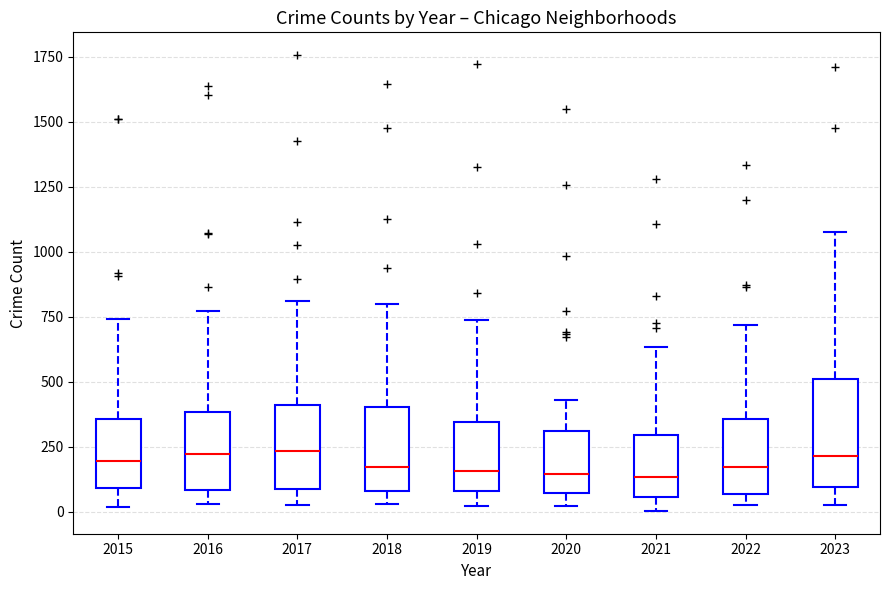

Which box is the tallest, from its lower edge to its upper edge?

2023